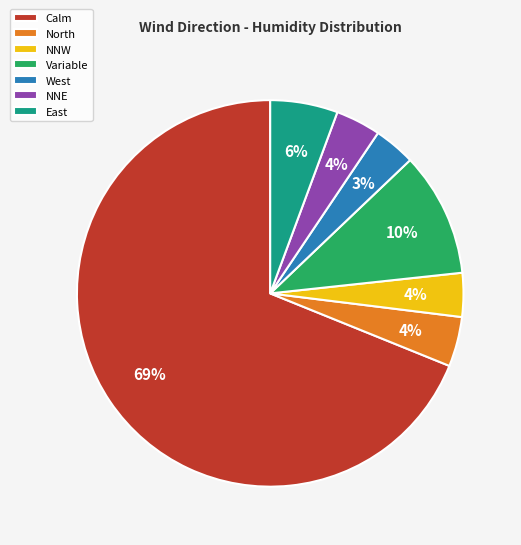

Is it true that NNE is 4% of the pie?

True